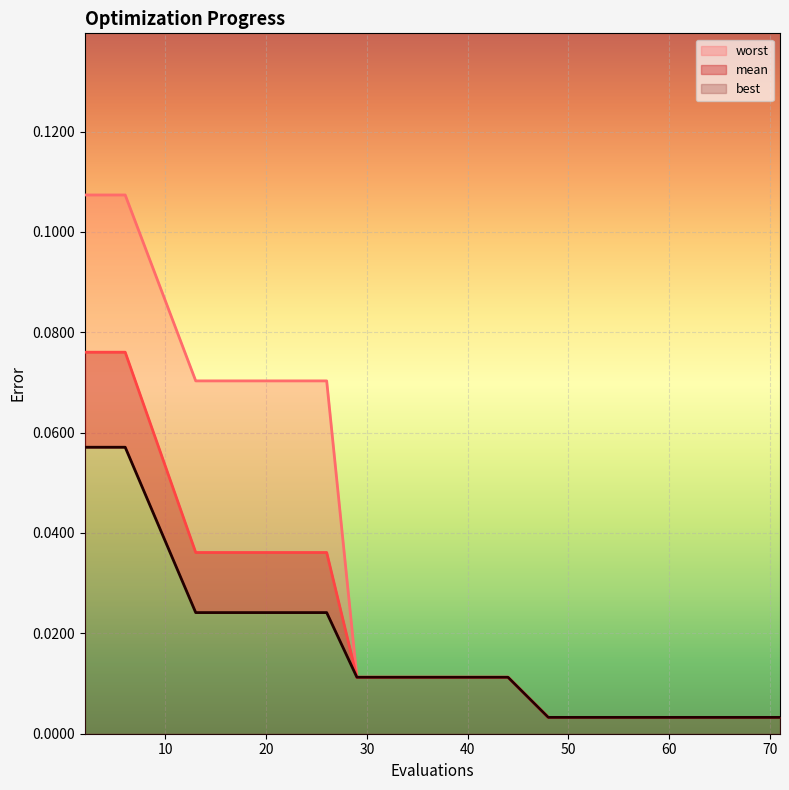

Read the best value at 2.

0.1